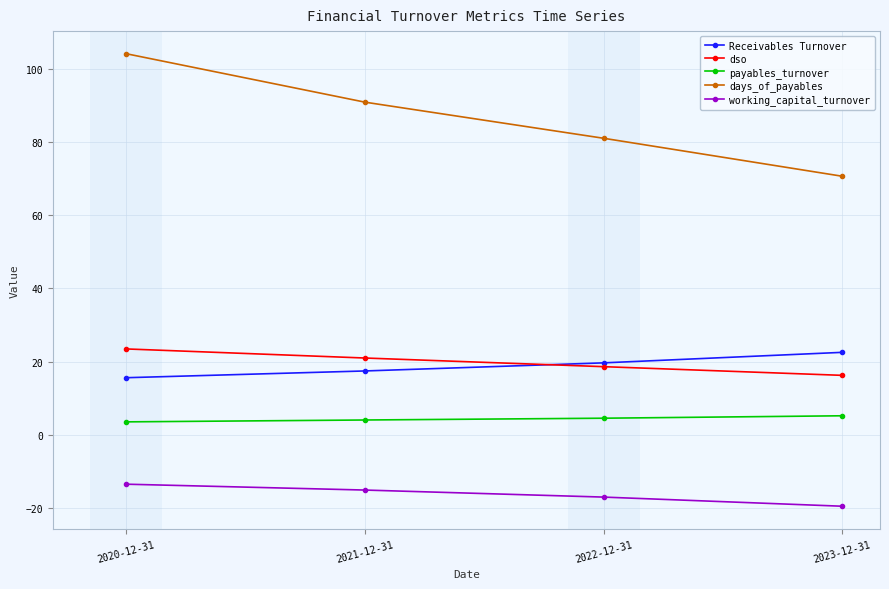

What is the difference between the payables_turnover values at 2022-12-31 and 2023-12-31?

0.7